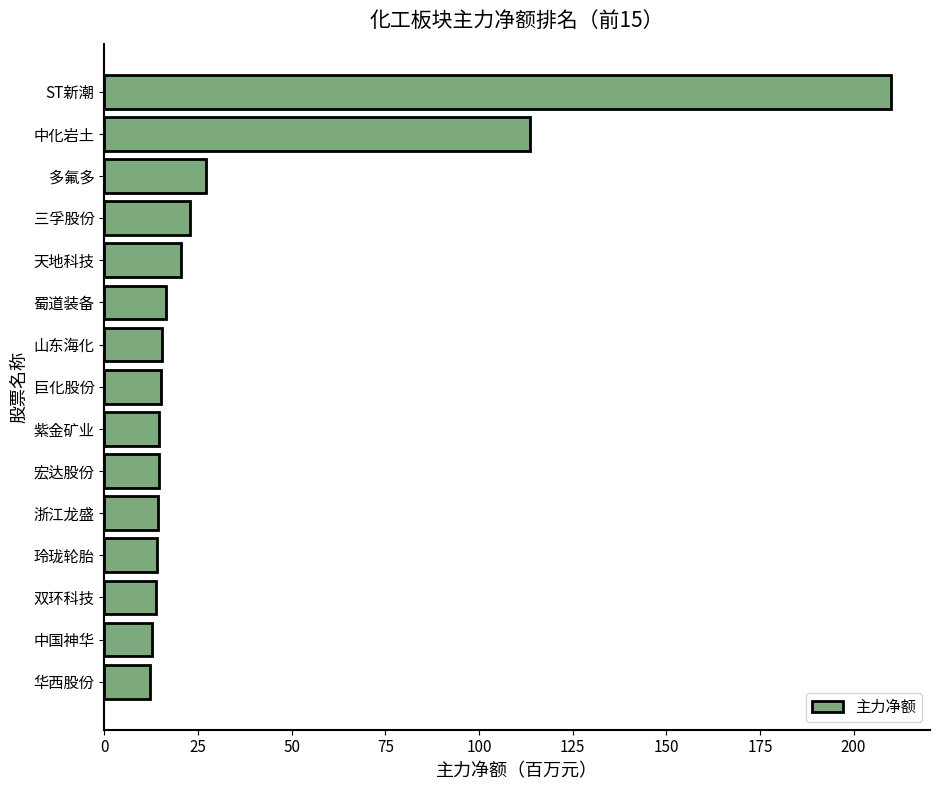

Where is the data nearest to the value 111?

中化岩土